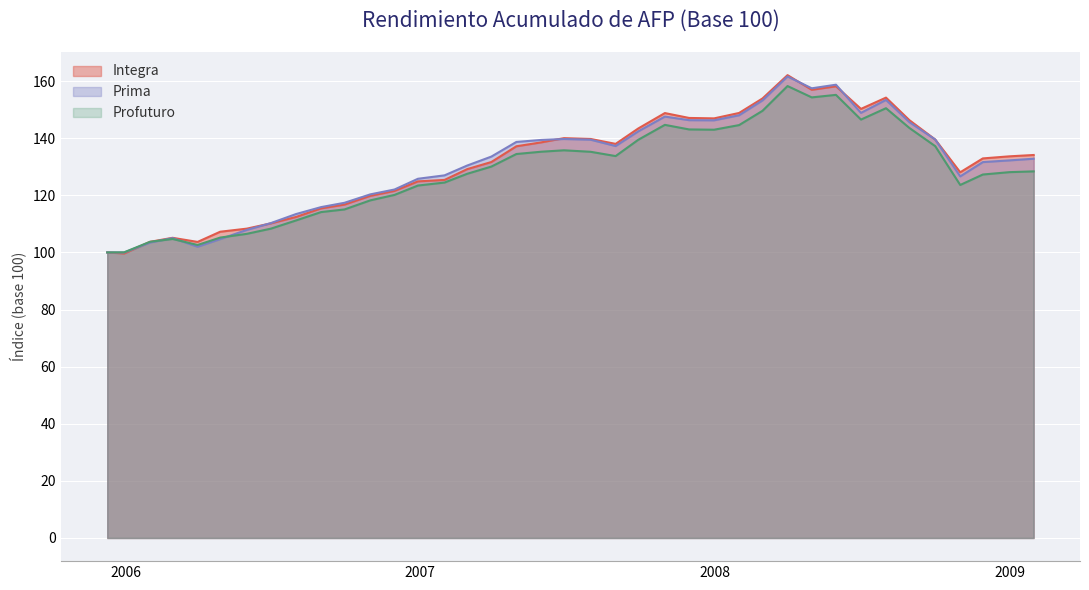

What are all the series names shown in the legend?

Integra, Prima, Profuturo